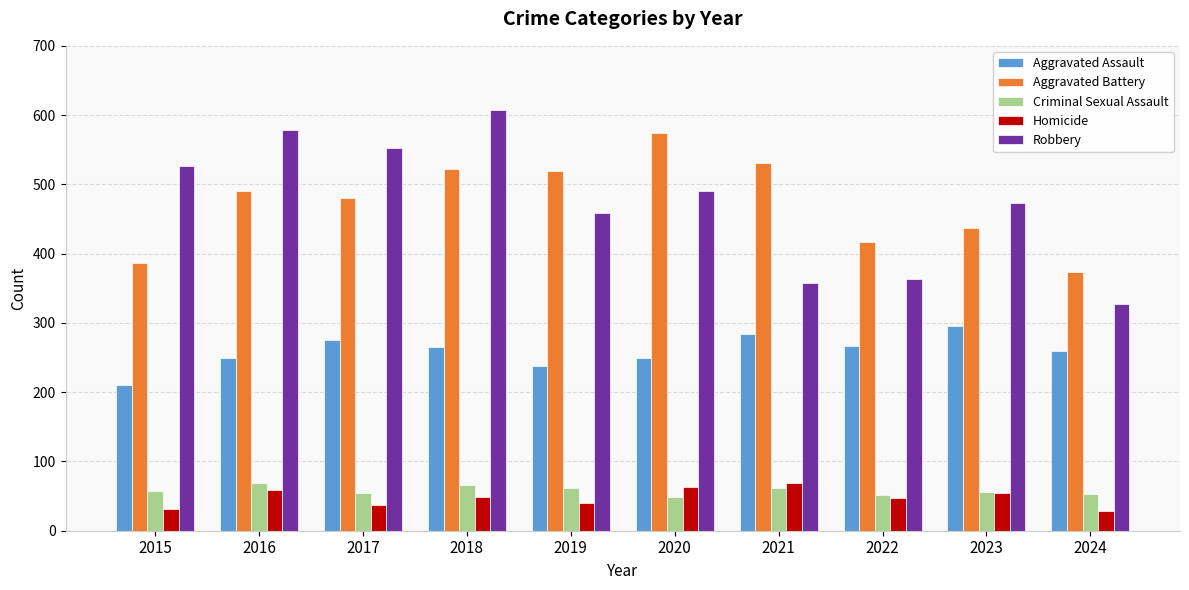

Does the chart contain any negative values?

No